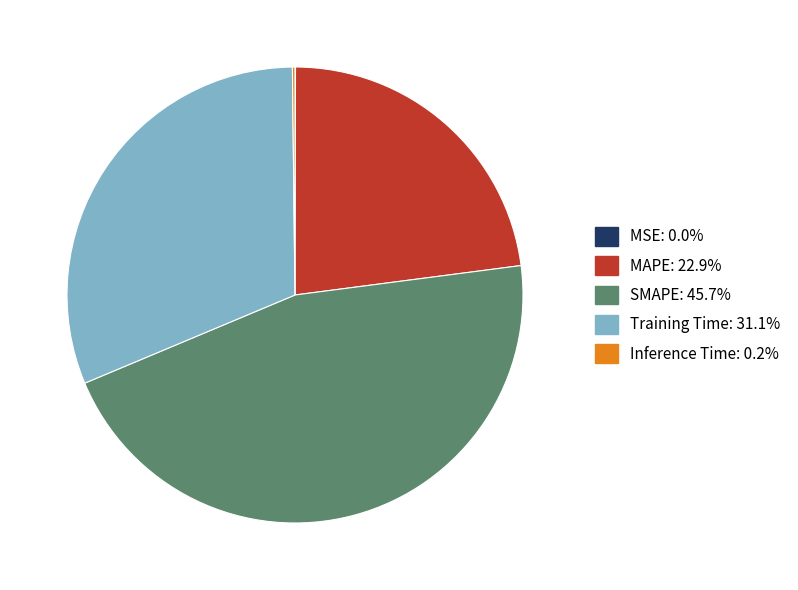

Which slice is the largest?

SMAPE